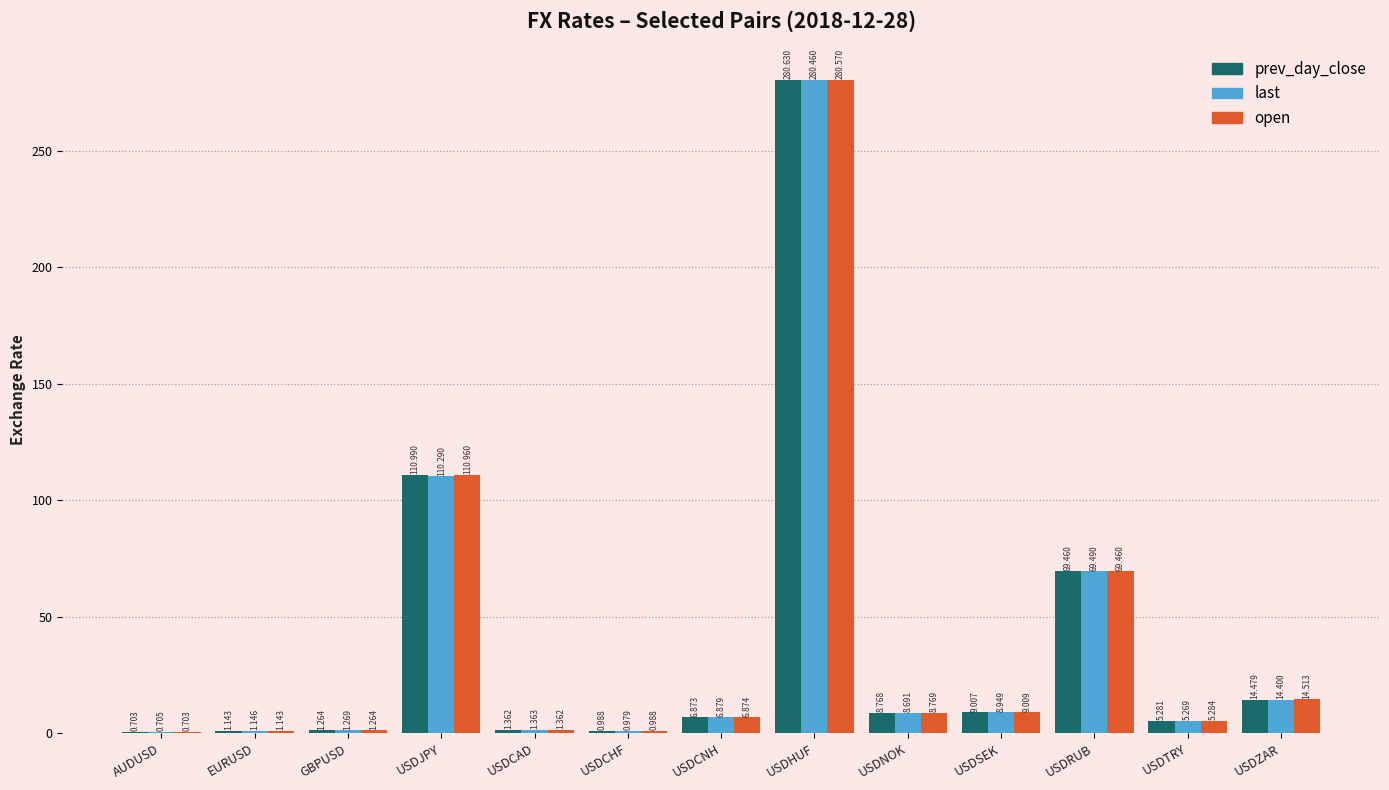

Where does the open series first go above 6?

USDJPY